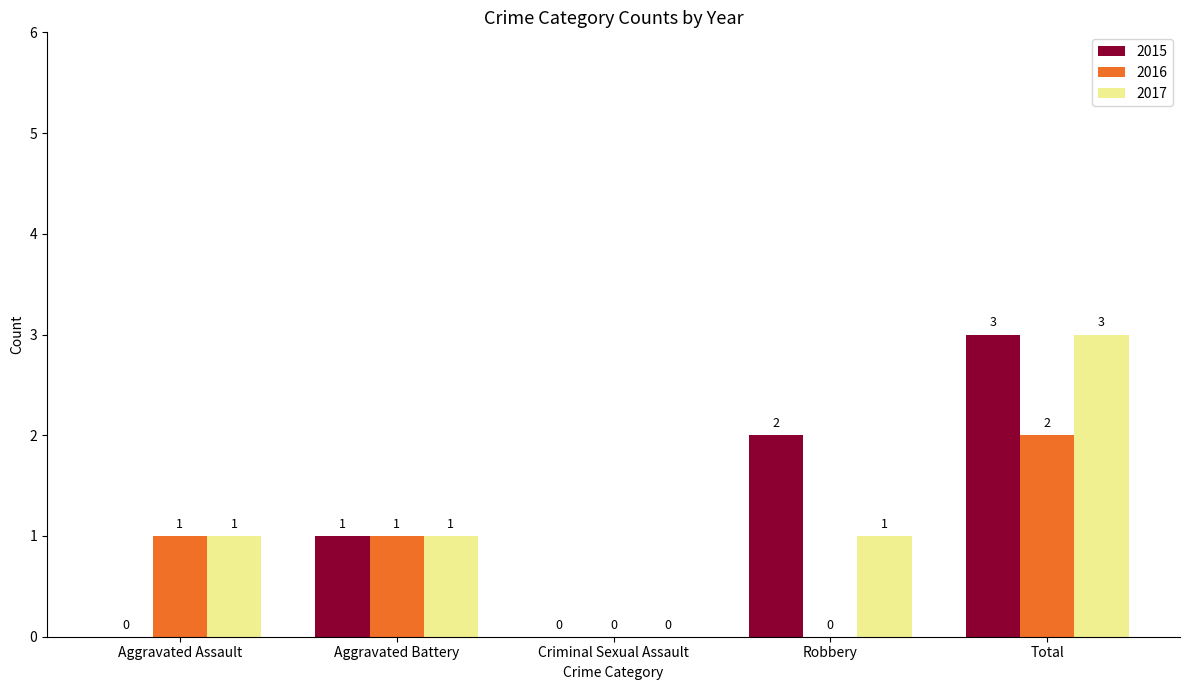

Count the number of data series in this chart.

3